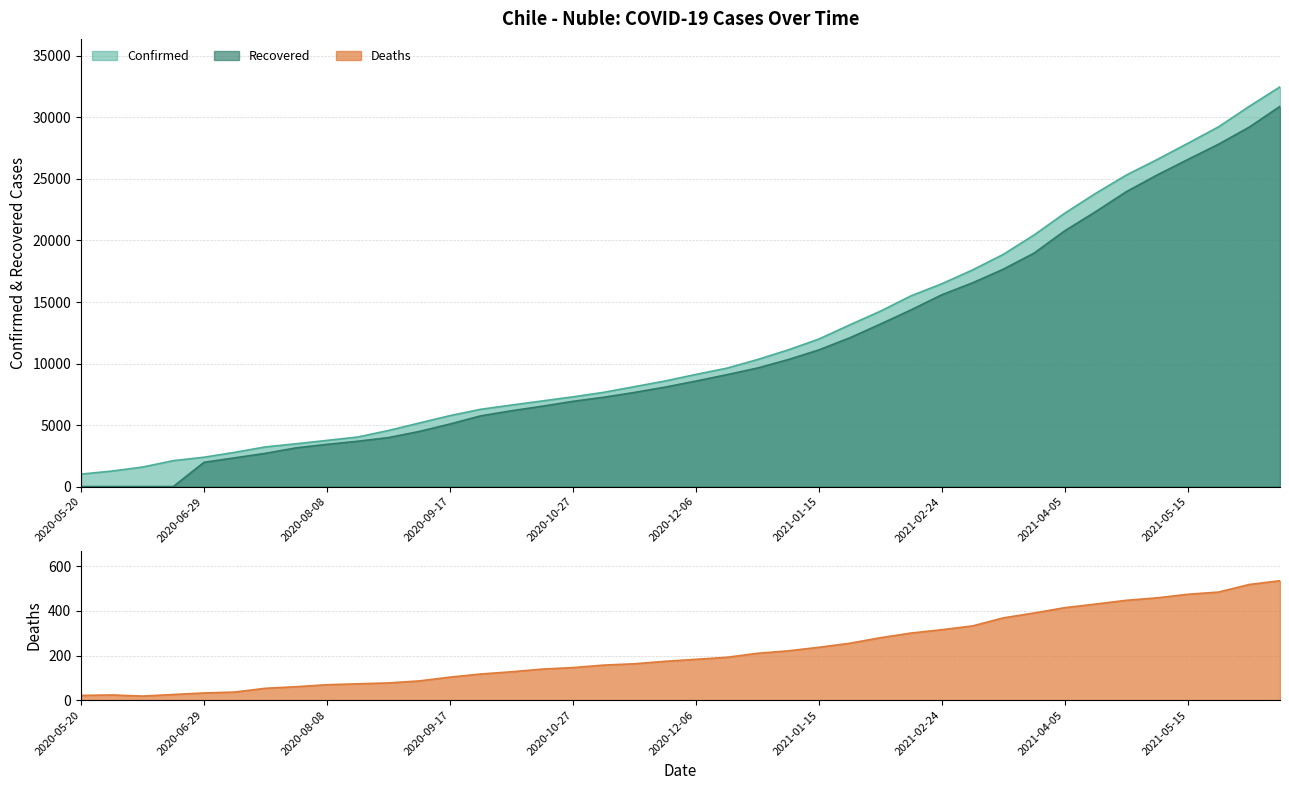

How many lines are shown in the chart?

3